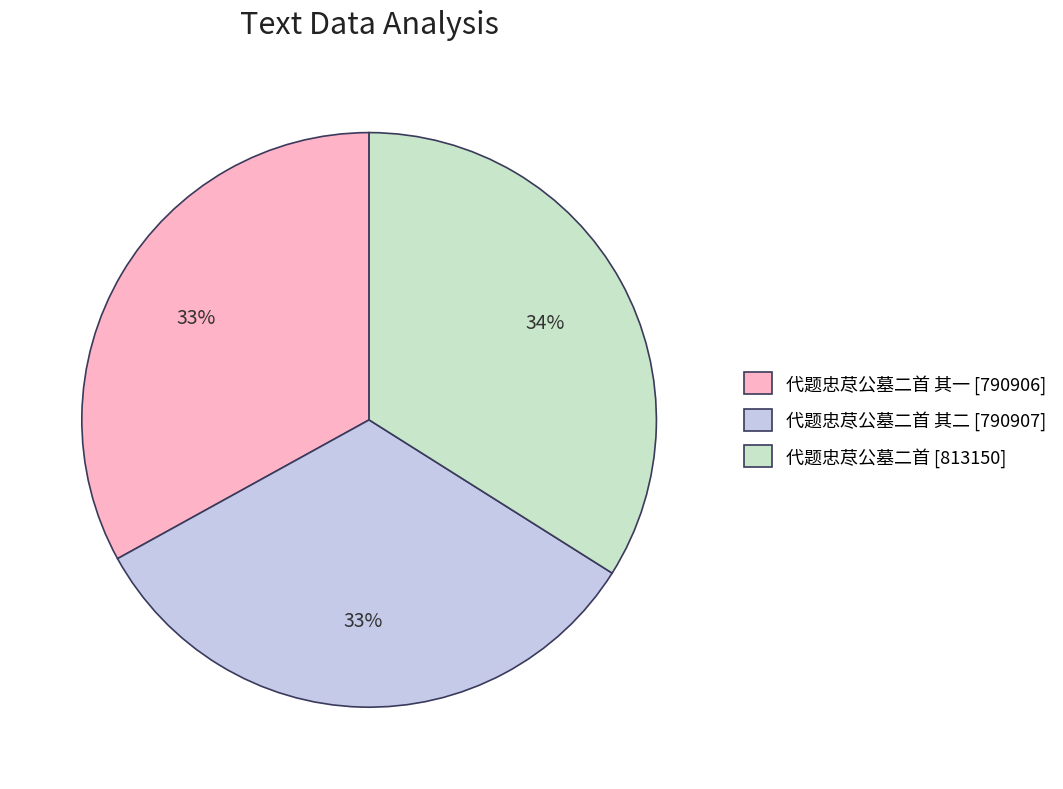

Which category has the biggest portion of the pie?

代题忠荩公墓二首 [813150]